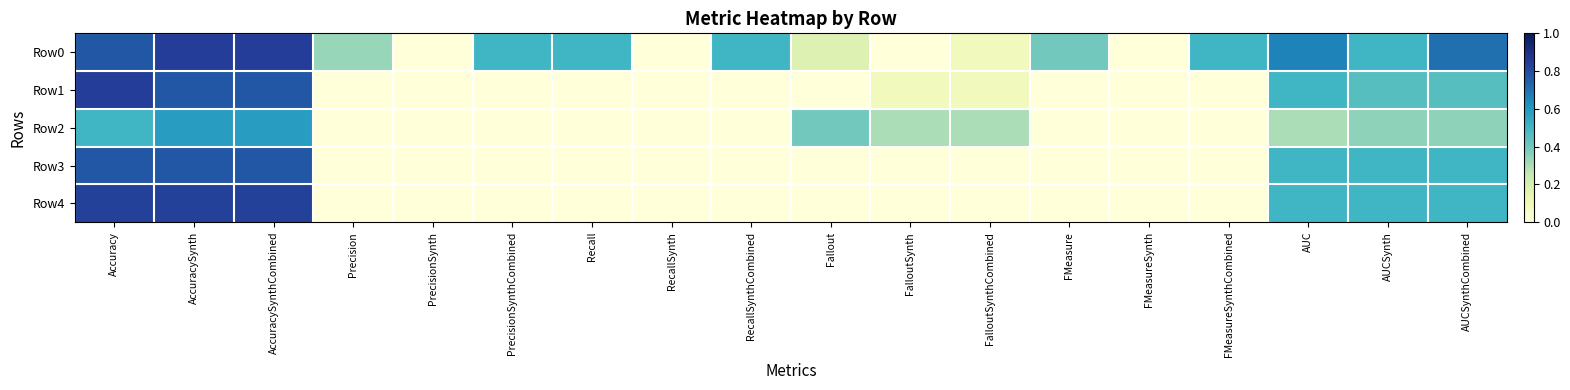

At how many categories does at least one series exceed 0?

15